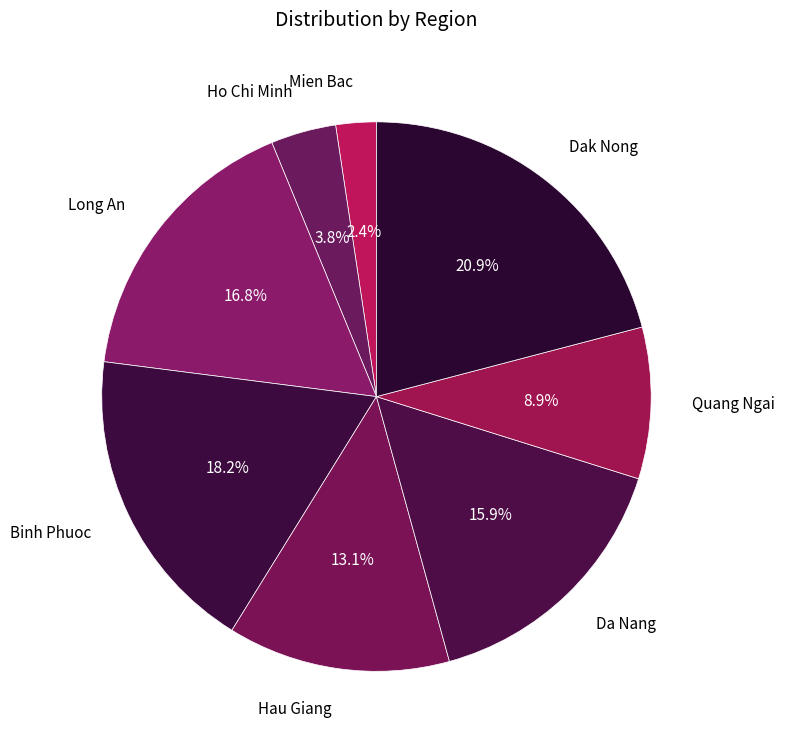

Which category has the biggest portion of the pie?

Dak Nong